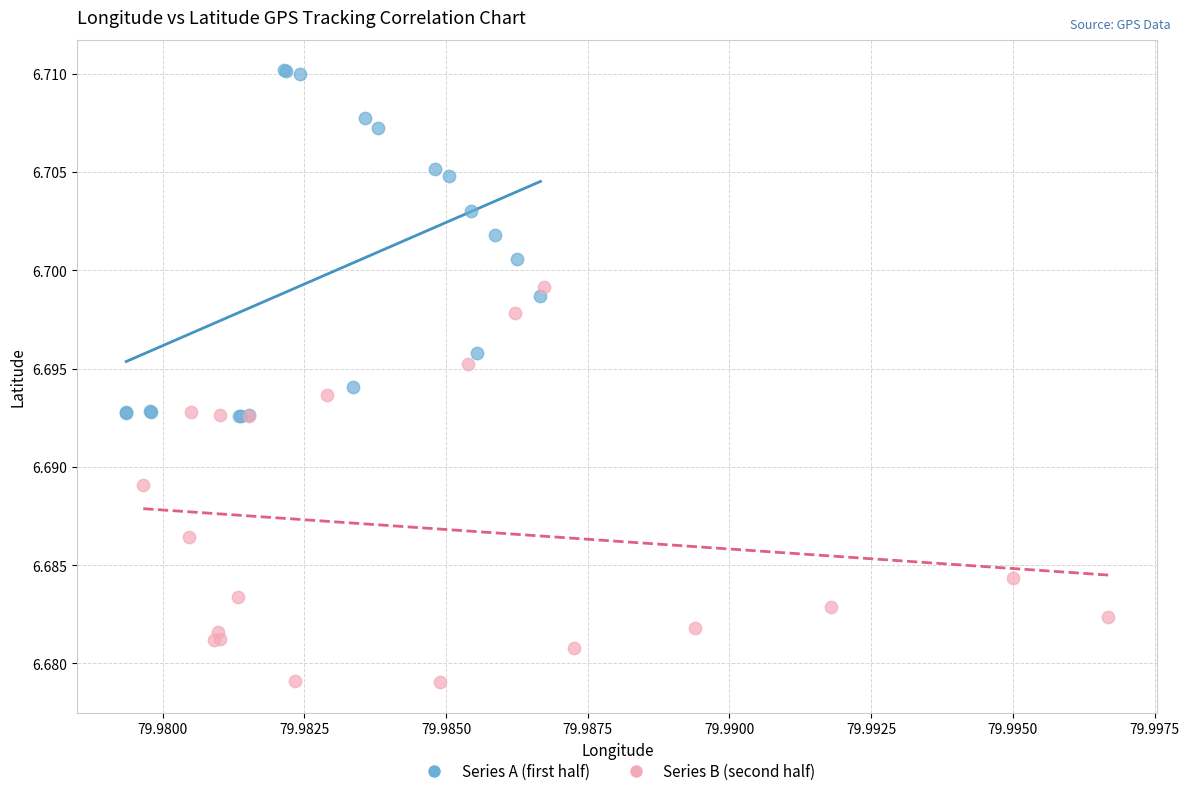

Which series has the widest spread of Y values?

Series B (second half)